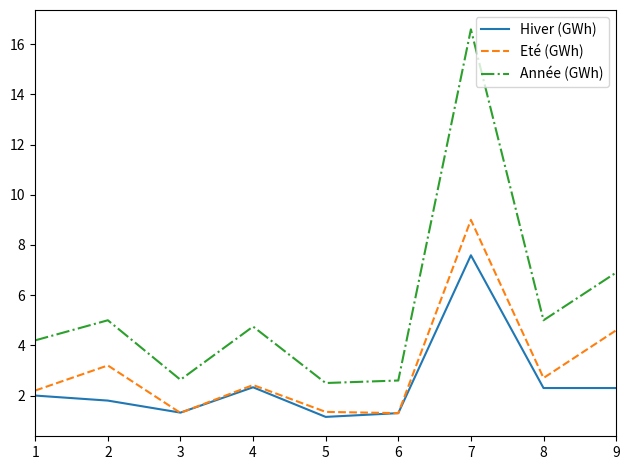

True or false: Eté (GWh) and Année (GWh) cross at least once.

False